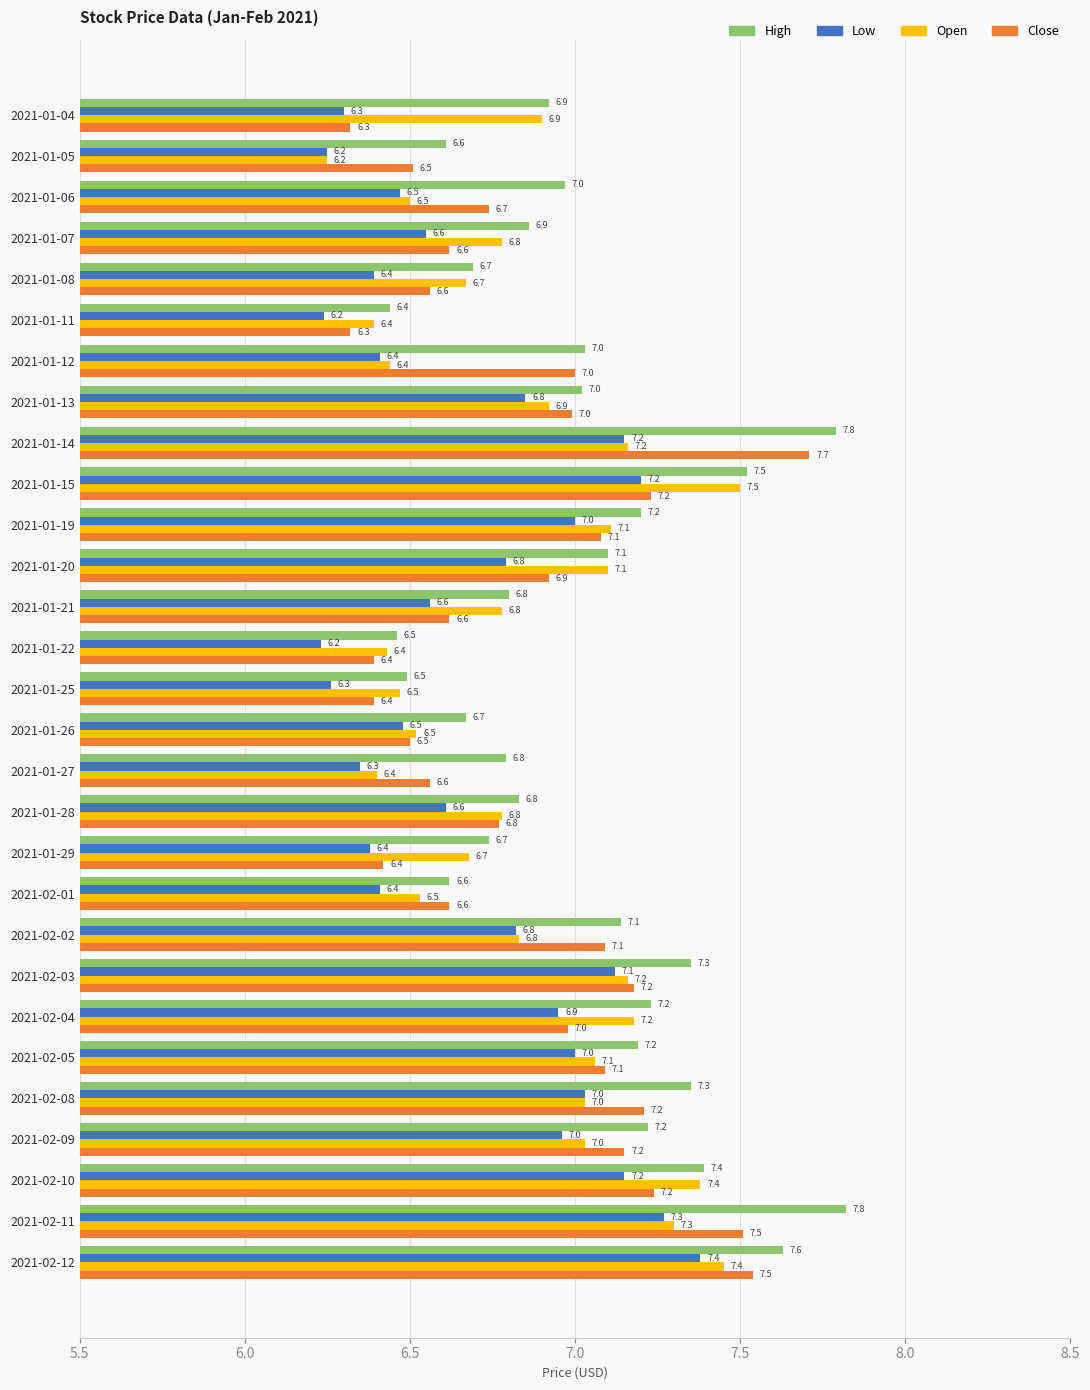

True or false: Low has a value of 8.4 at 2021-01-11.

False